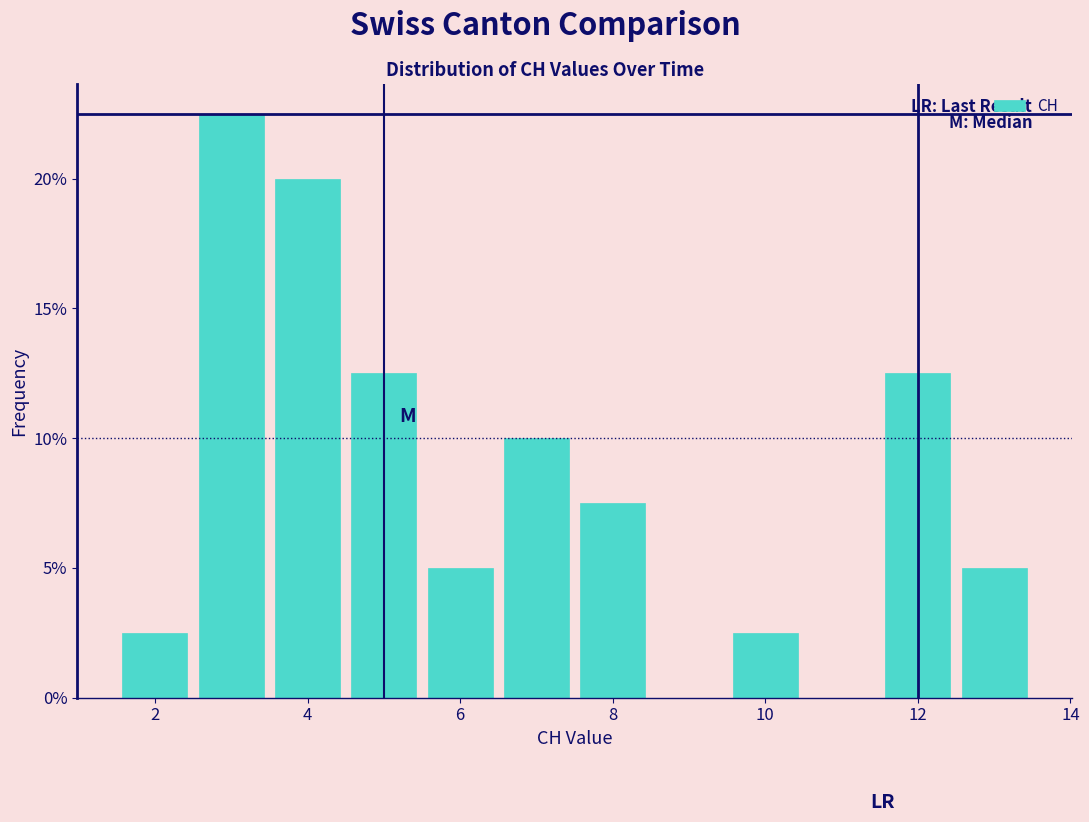

How tall is the bar that spans 2.5 to 3.5 on the x-axis? Neither the bar edges nor the heights are printed on the chart, so give them approximately, as read against the axes.

22.5